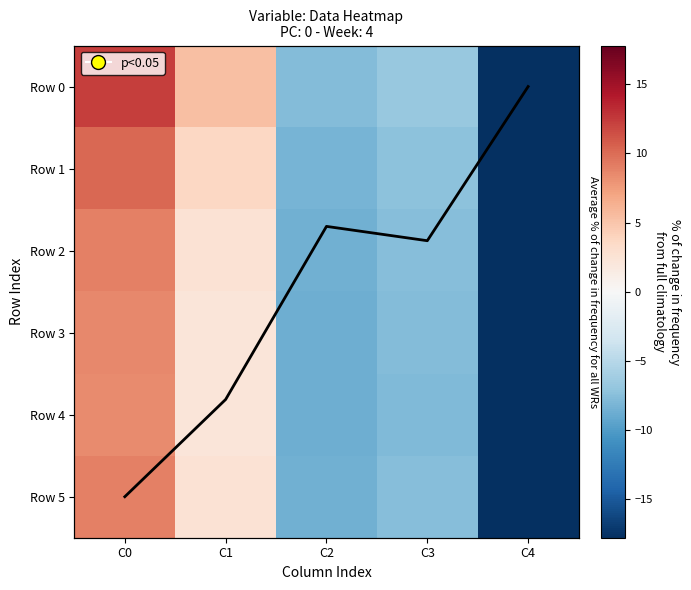

How many values in Row 1 are above zero?

2